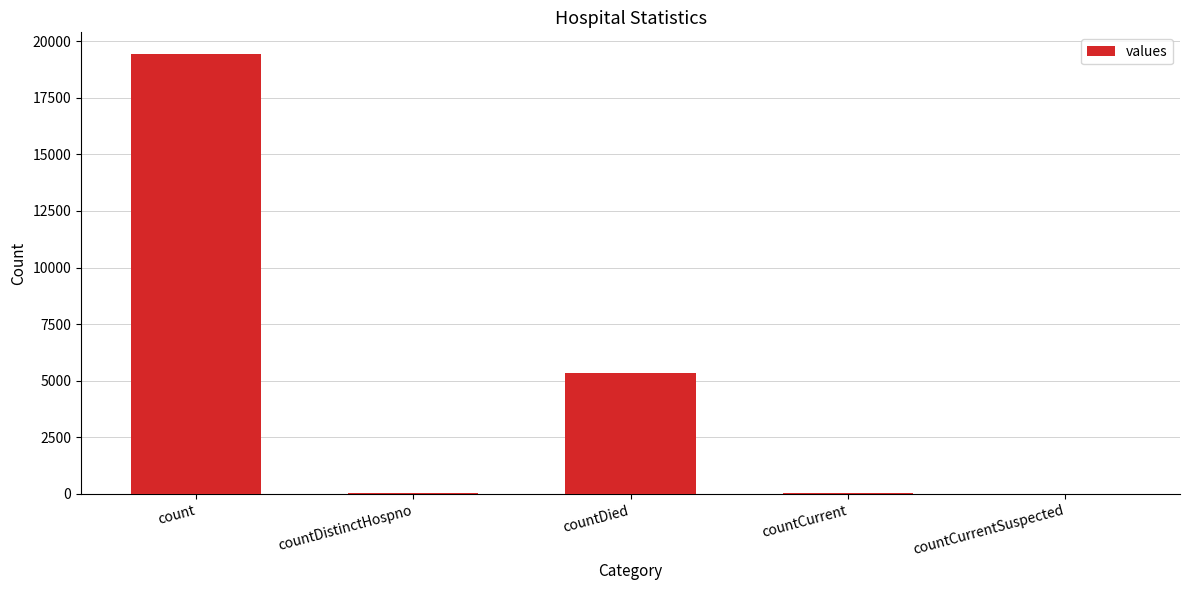

Is it true that the value at countDied is 5357?

True